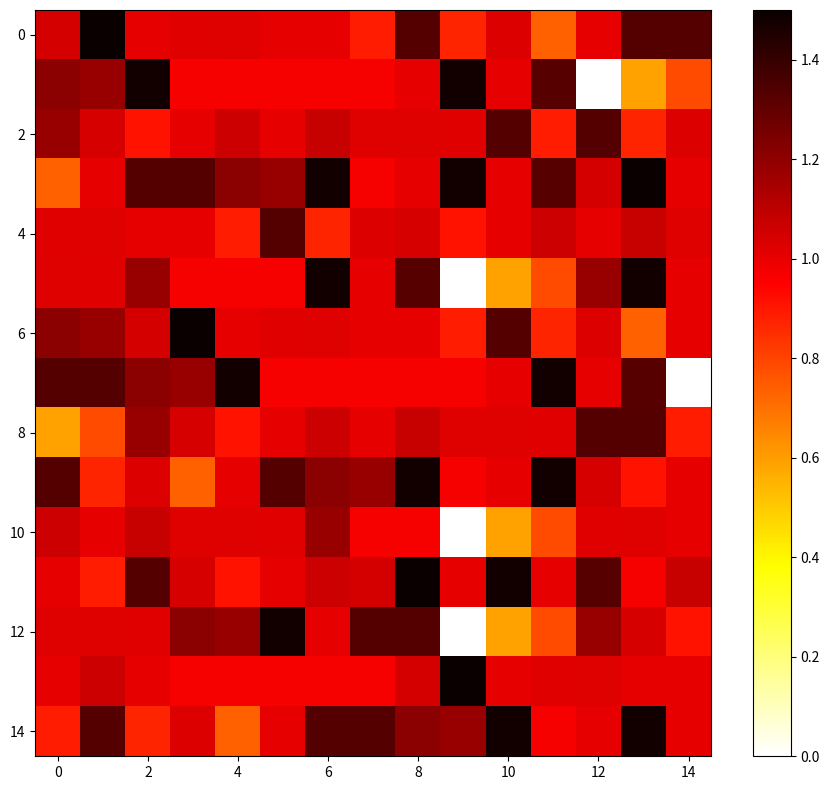

At which category is the sum across all series the highest?

8